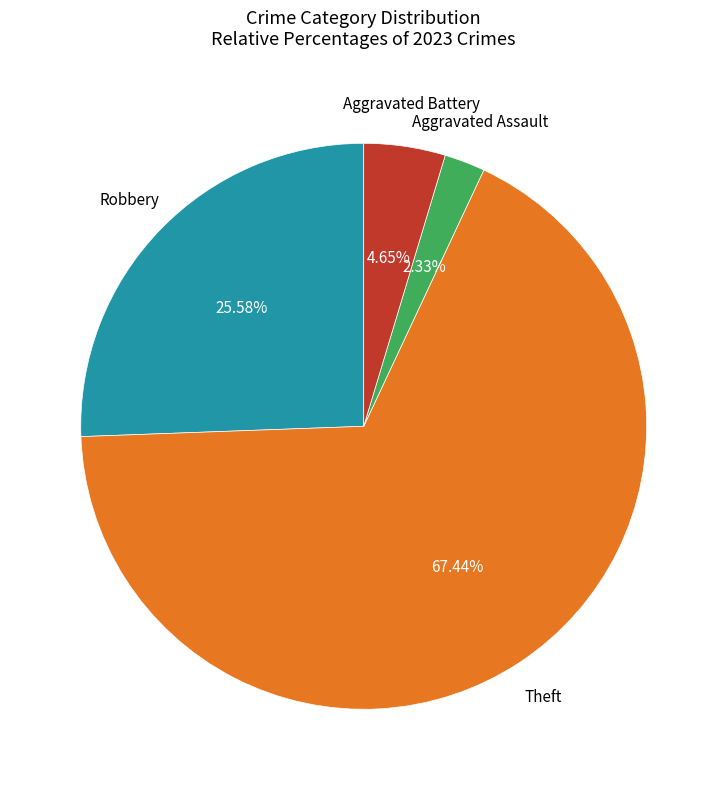

Is there any slice that represents more than half of the pie?

Yes